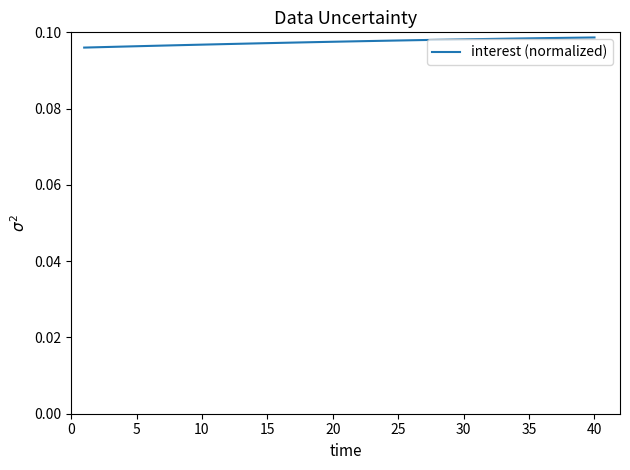

Does the chart have visible grid lines?

No